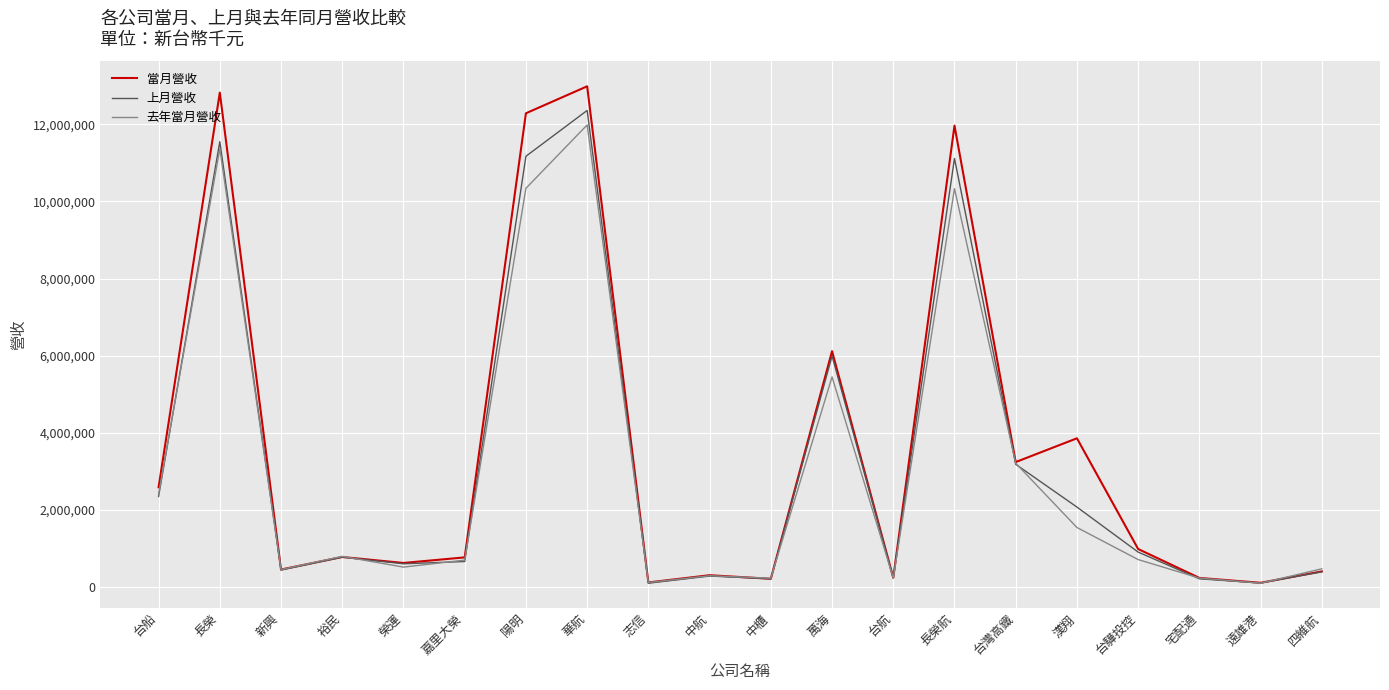

At which category is the sum across all series the highest?

華航